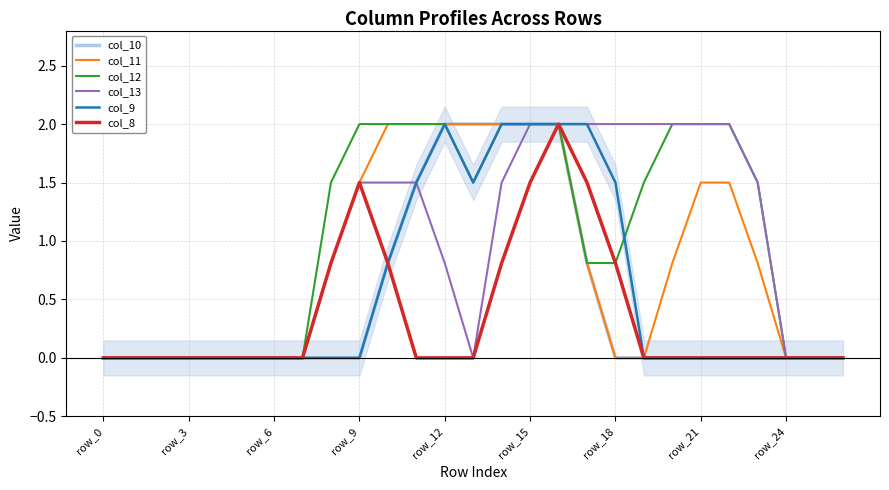

At which category is the sum across all series the highest?

16